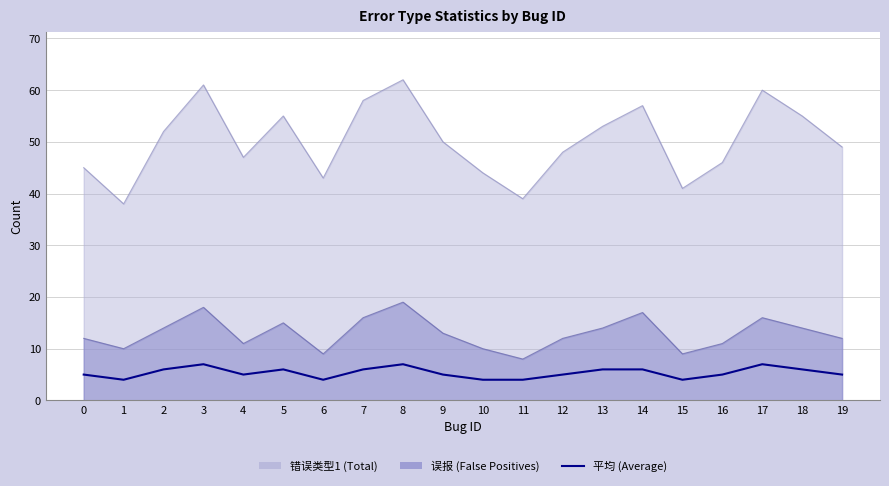

What is the minimum value shown in the chart?

4